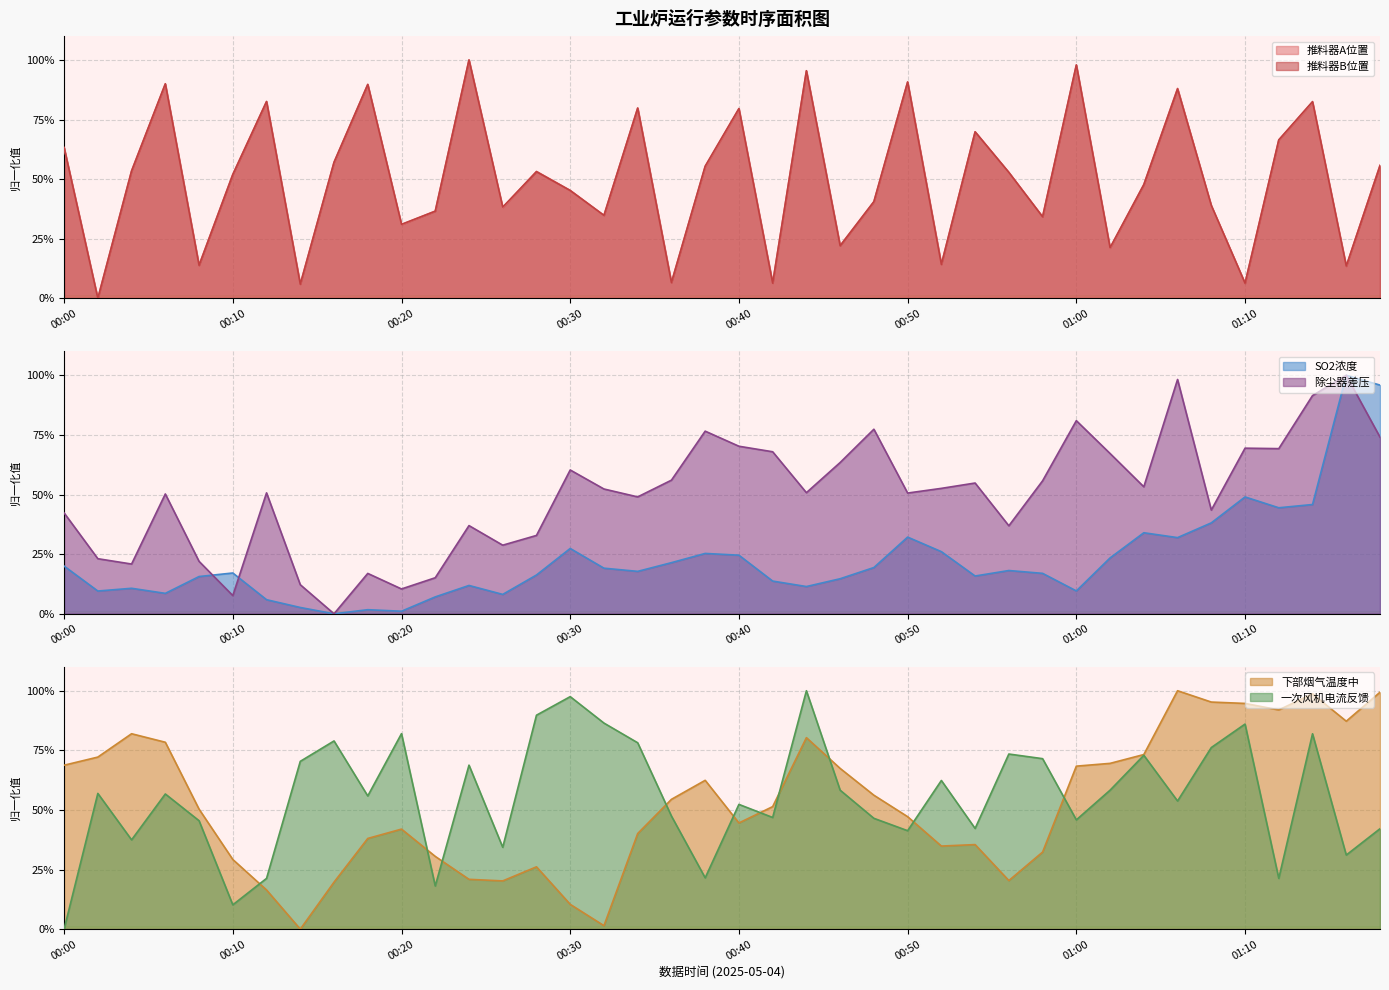

Which series has the widest spread of values?

推料器A位置